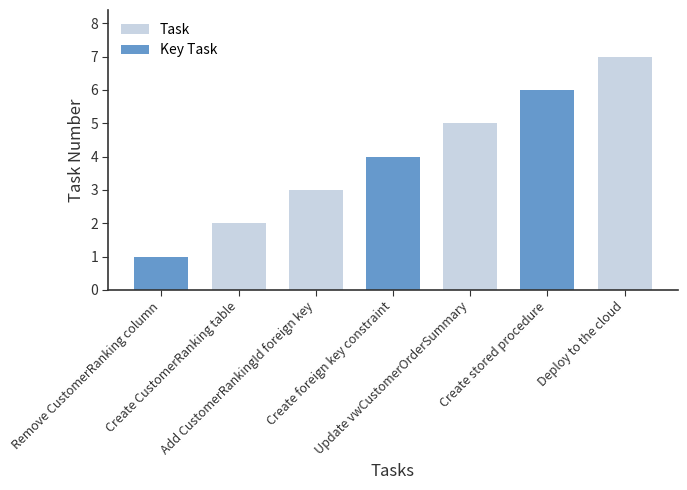

What is the label of the 6th bar from the right?

Create CustomerRanking table